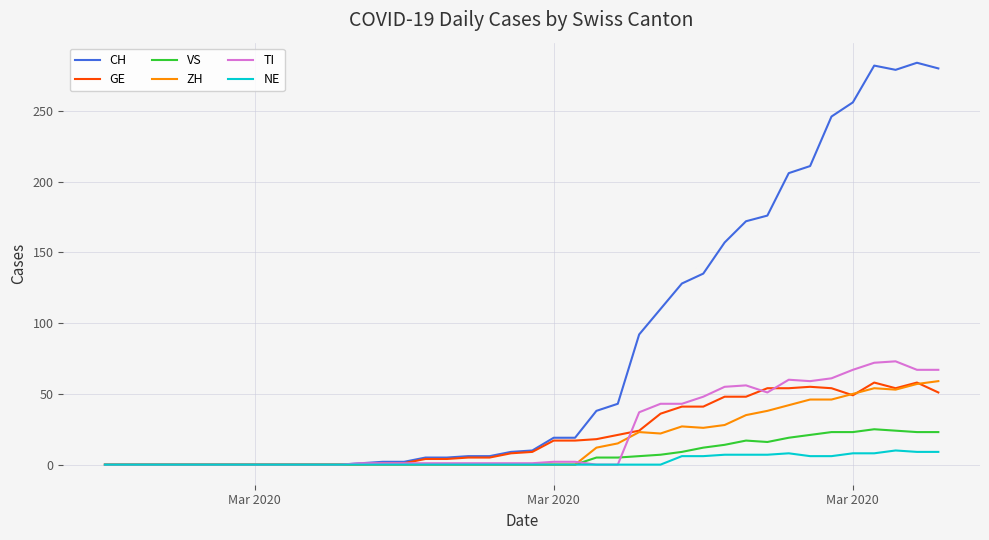

Which series has the largest range (max minus min)?

CH